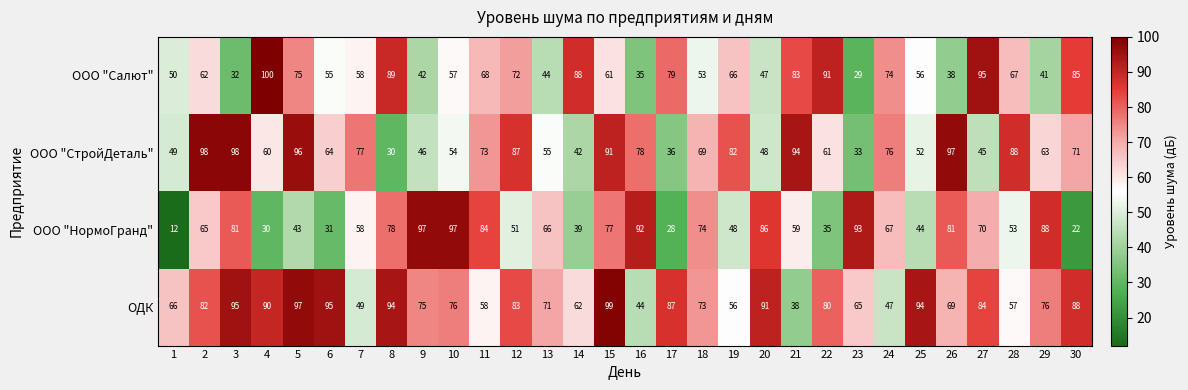

Is it true that ООО "НормоГранд" equals 154 at 16?

False